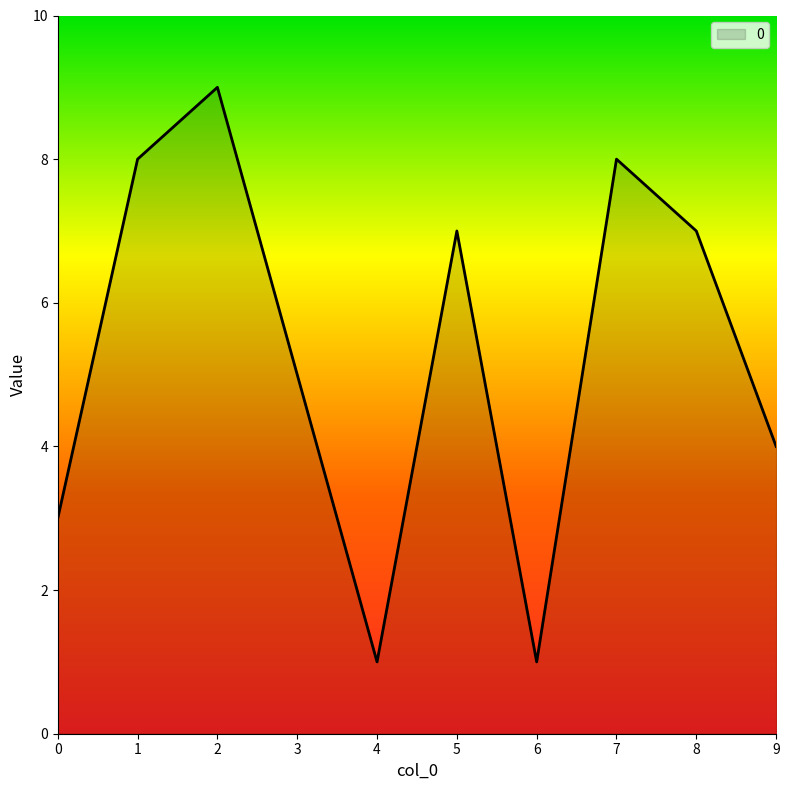

At which label is the value closest to 5?

3